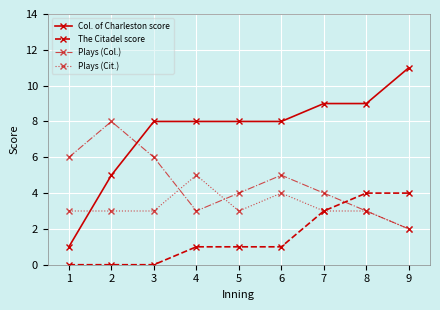

Rank the series by their average value, from highest to lowest.

Col. of Charleston score, Plays (Col.), Plays (Cit.), The Citadel score